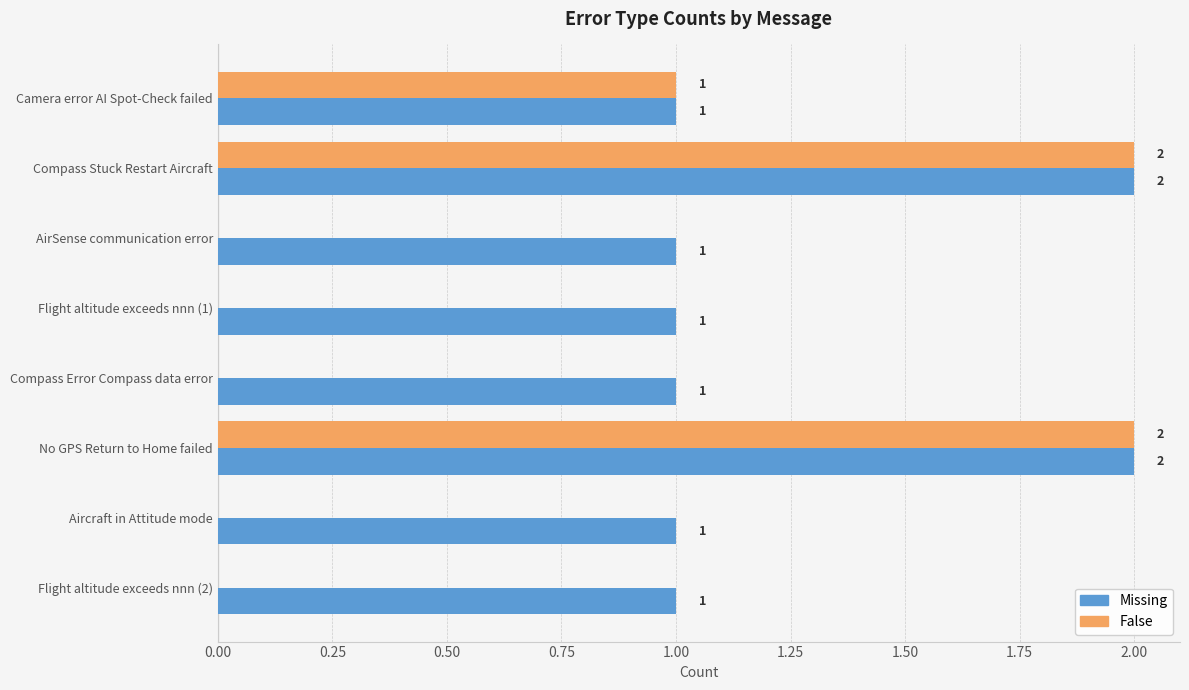

What is the sum of all False values?

5